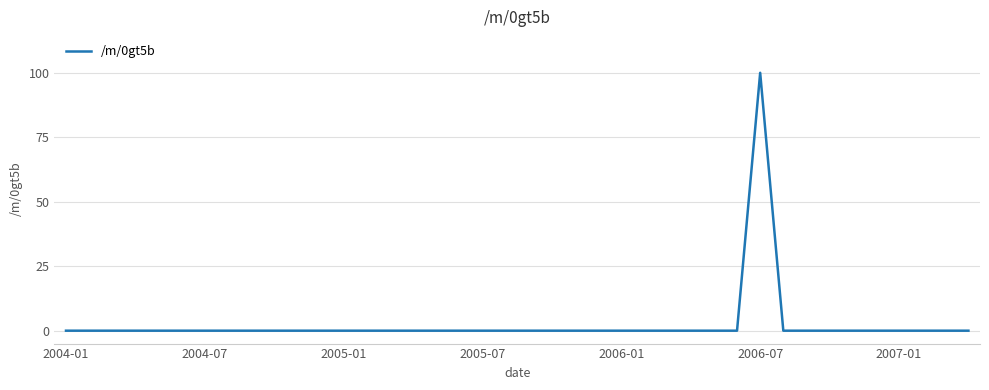

What is the maximum value shown in the chart?

100